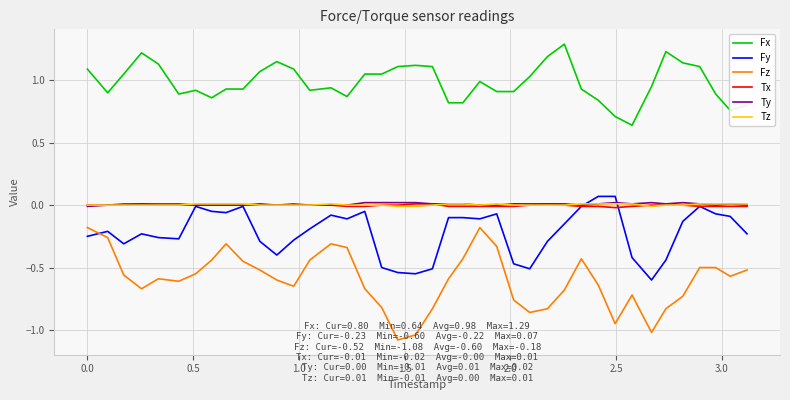

Which series has the largest range (max minus min)?

Fz